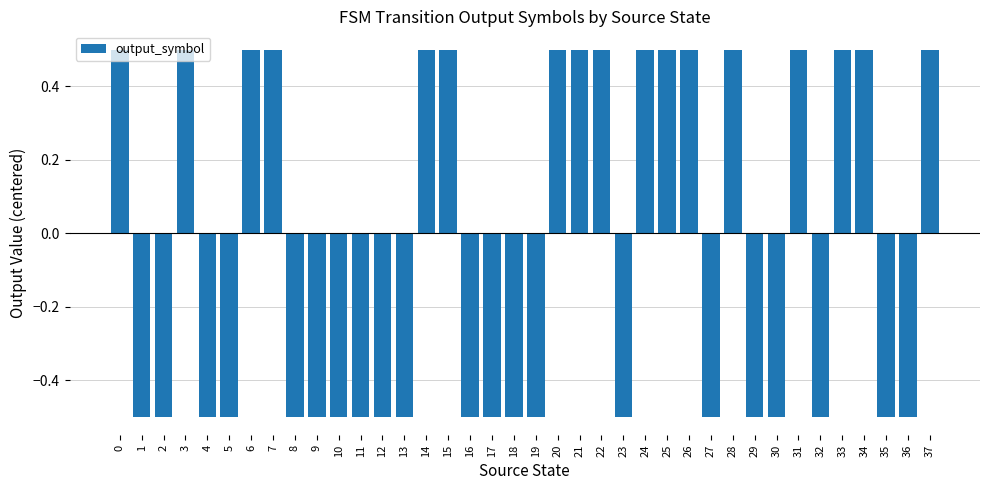

What is the sum of all values?

-2.0